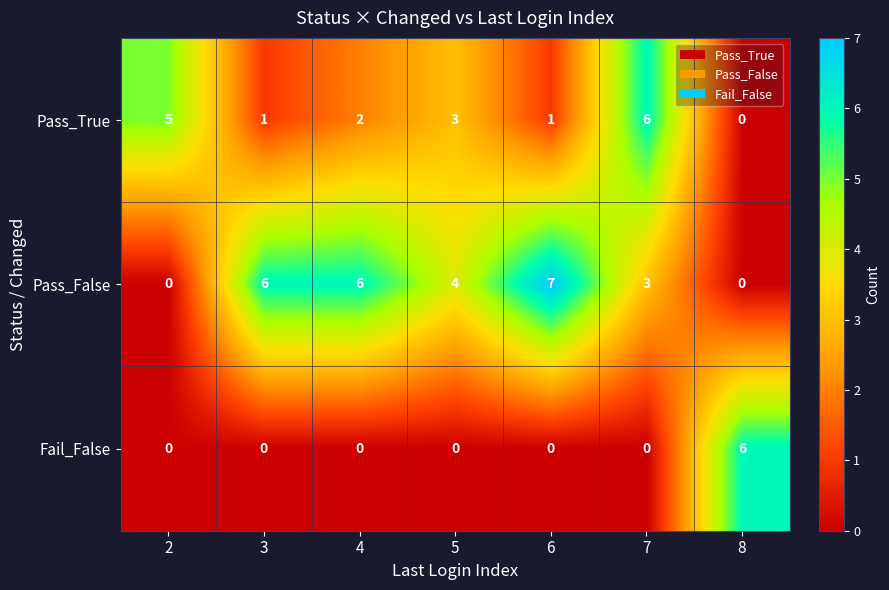

The Pass_True series shows 1 at 5. True or false?

False